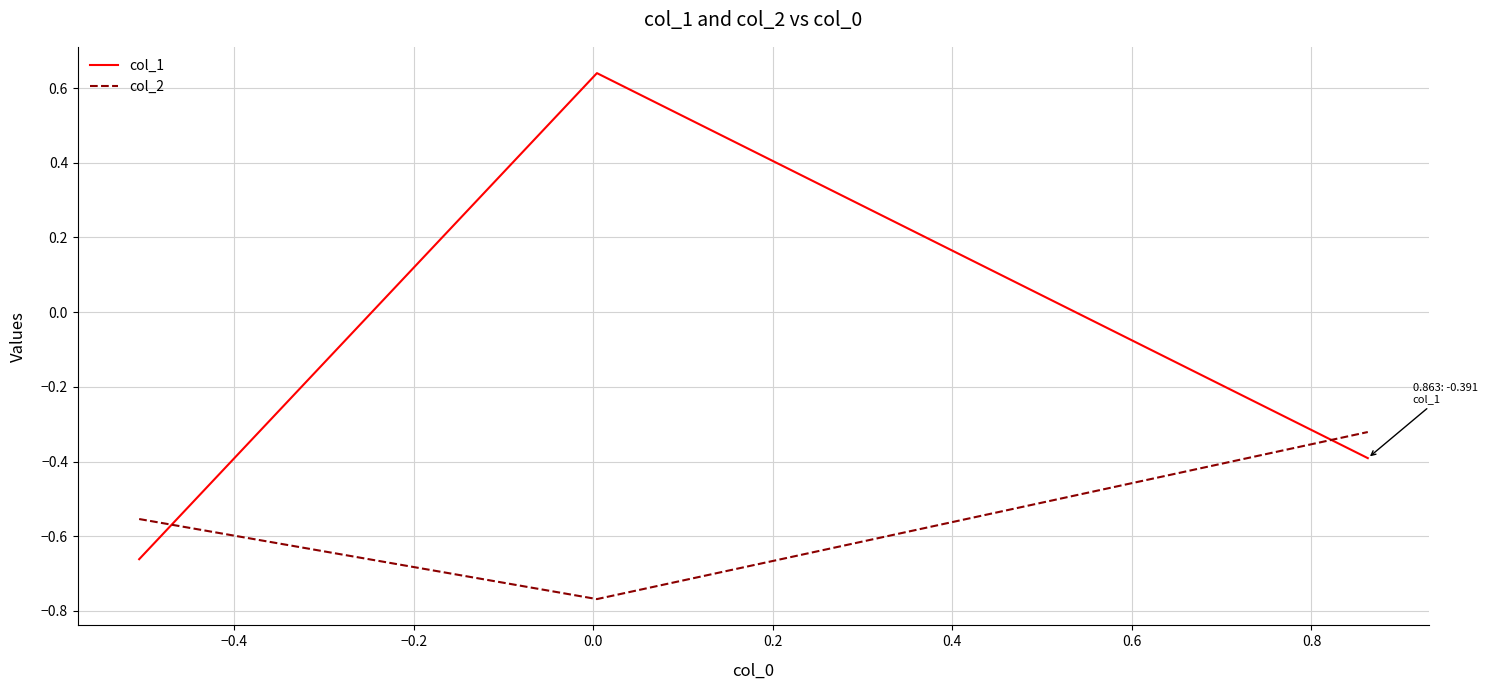

What are all the series names shown in the legend?

col_1, col_2